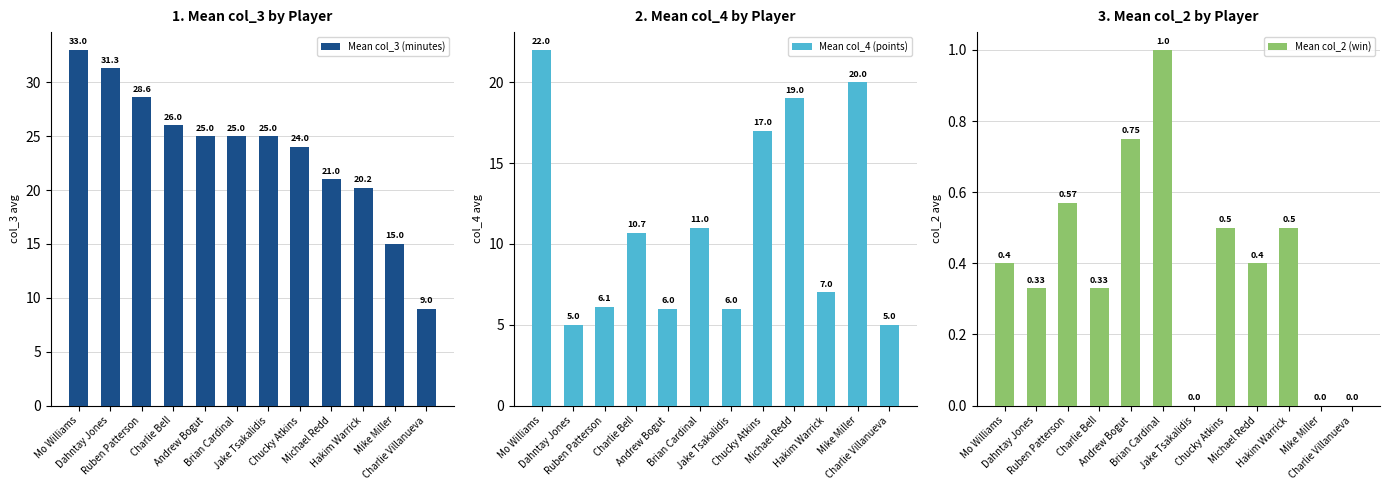

Which label corresponds to the smallest value in the chart?

Jake Tsakalidis